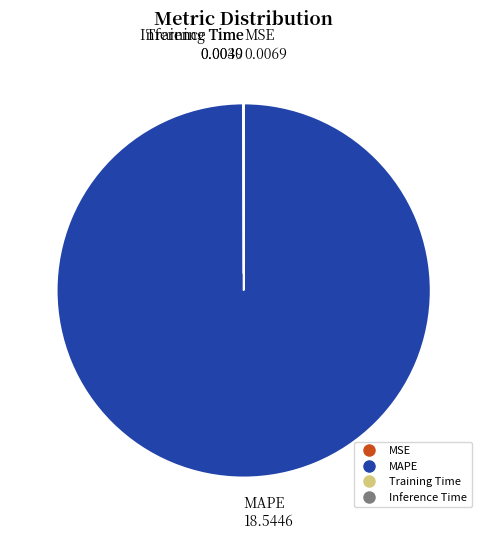

Which slice is the largest?

MAPE